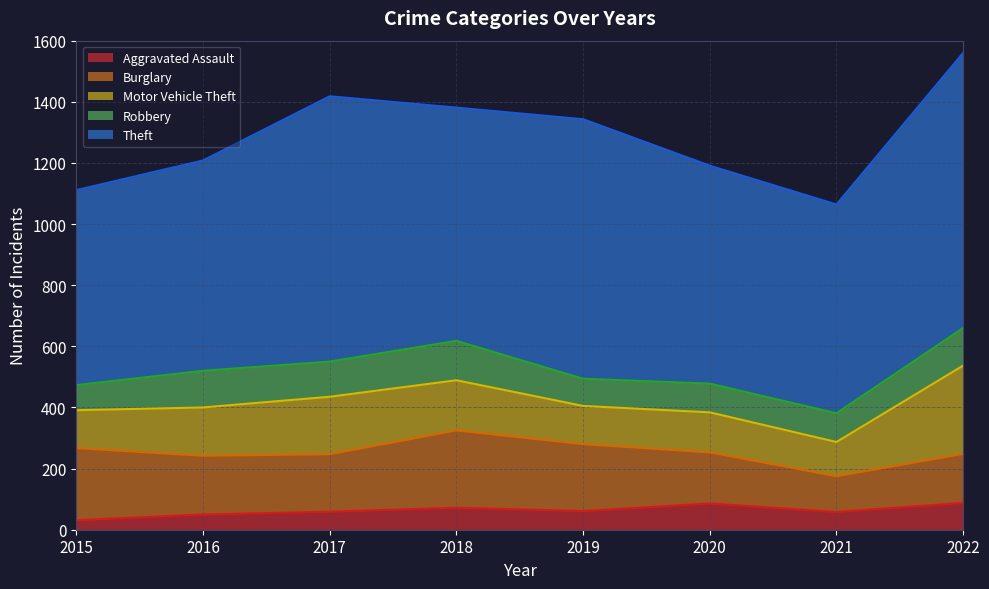

True or false: Robbery and Burglary cross at least once.

False